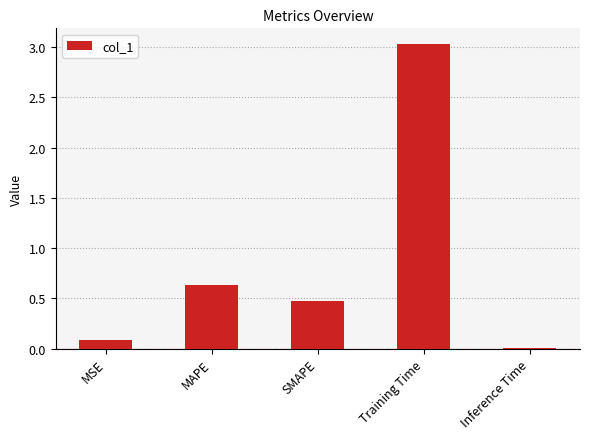

What is the label of the 3rd bar from the right?

SMAPE